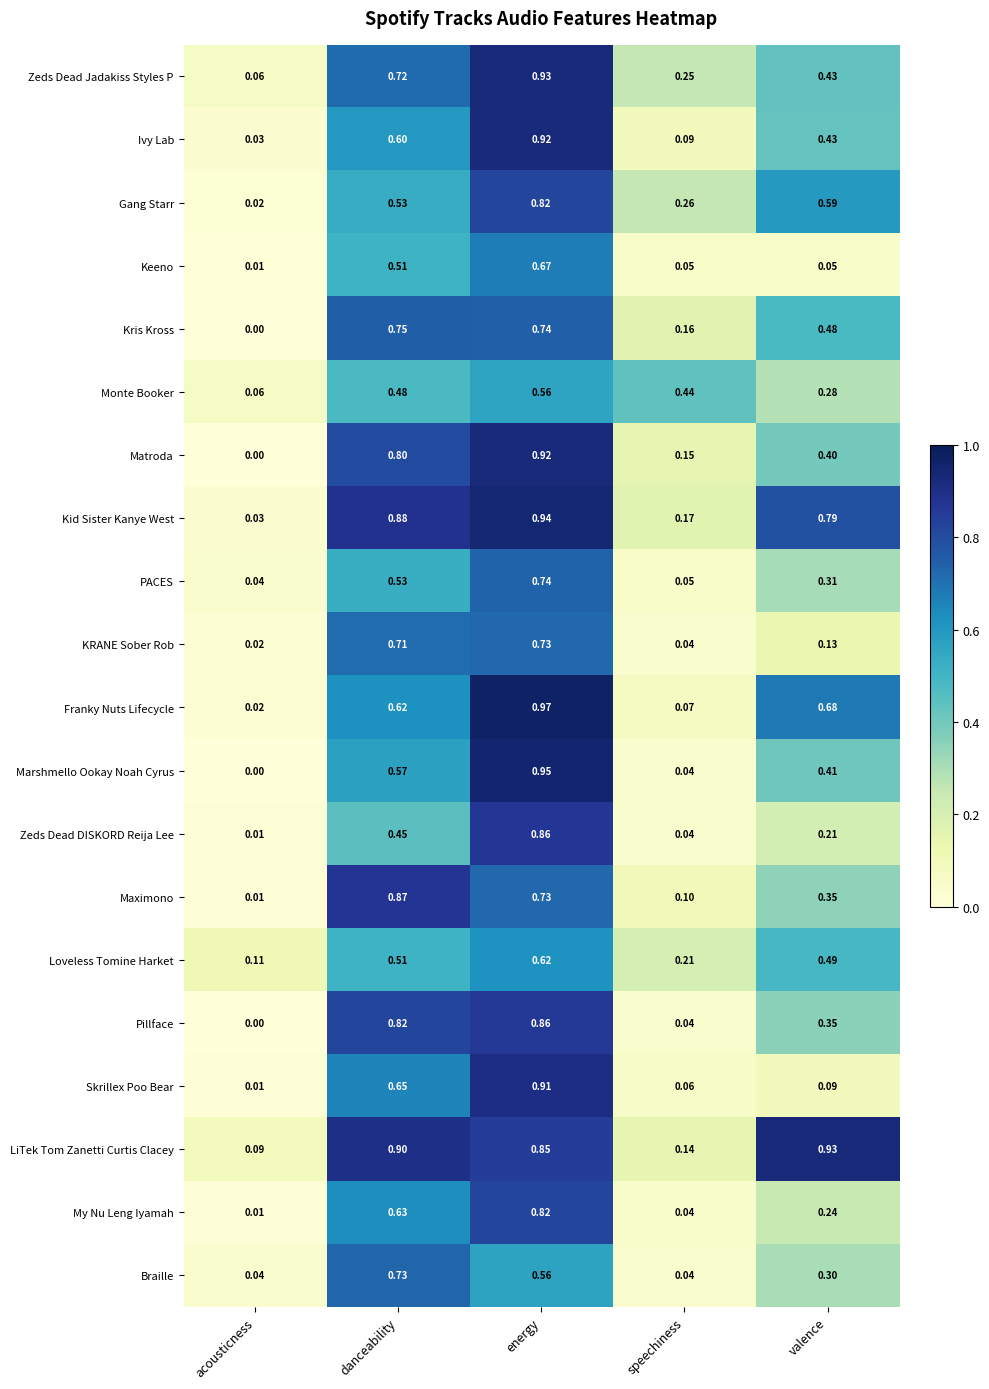

At how many categories does at least one series exceed 0?

5